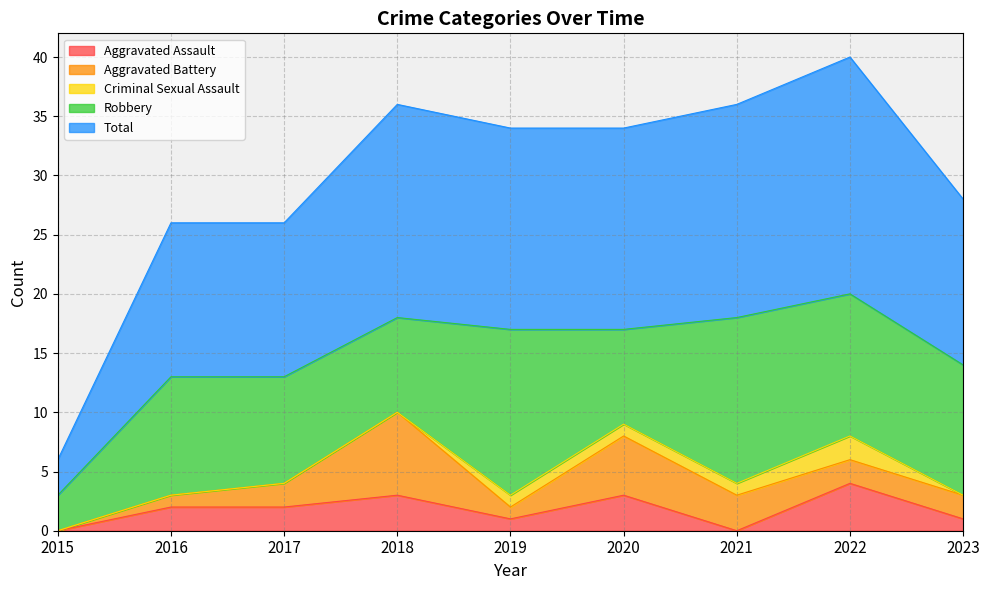

Between 2017 and 2020, which is larger?

2020